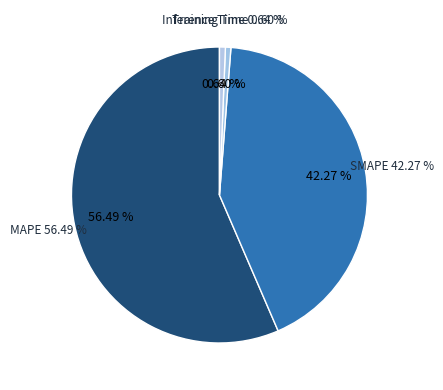

The SMAPE slice represents 42% of the pie. True or false?

True